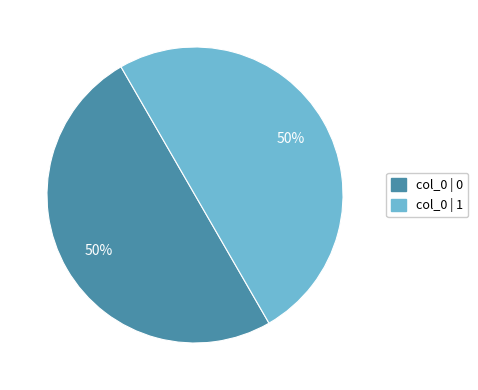

What percentage is the col_0 | 1 slice, to the nearest percent?

50%